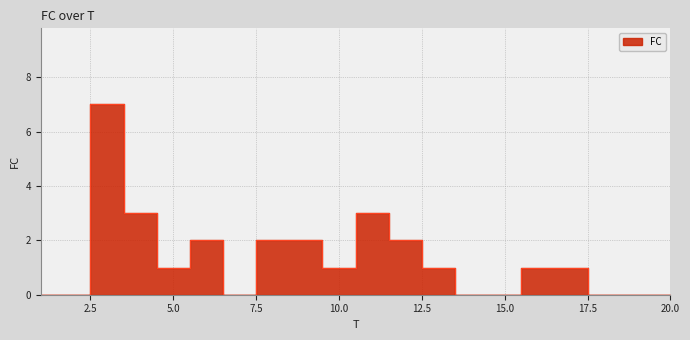

What is the difference between the maximum and second lowest values?

7